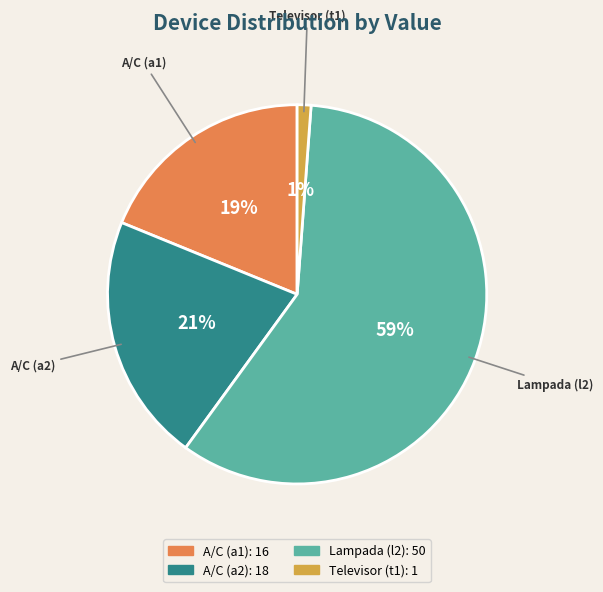

To the nearest percent, what percentage of the pie is A/C (a1)?

19%